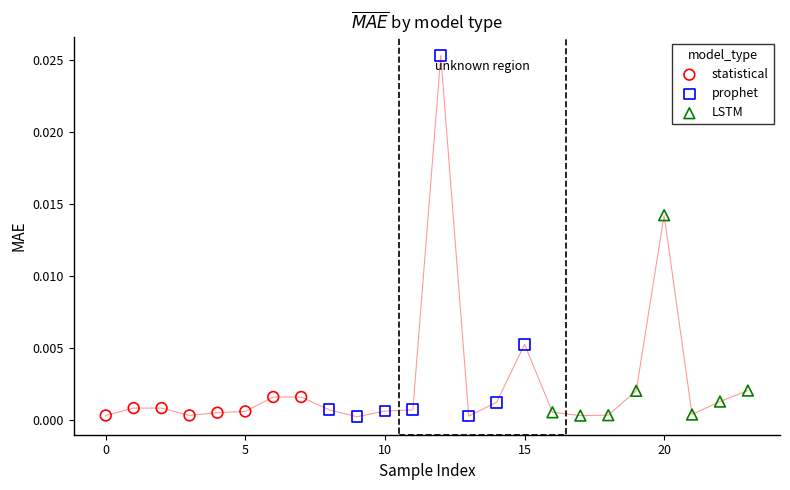

Which series has the widest spread of Y values?

prophet